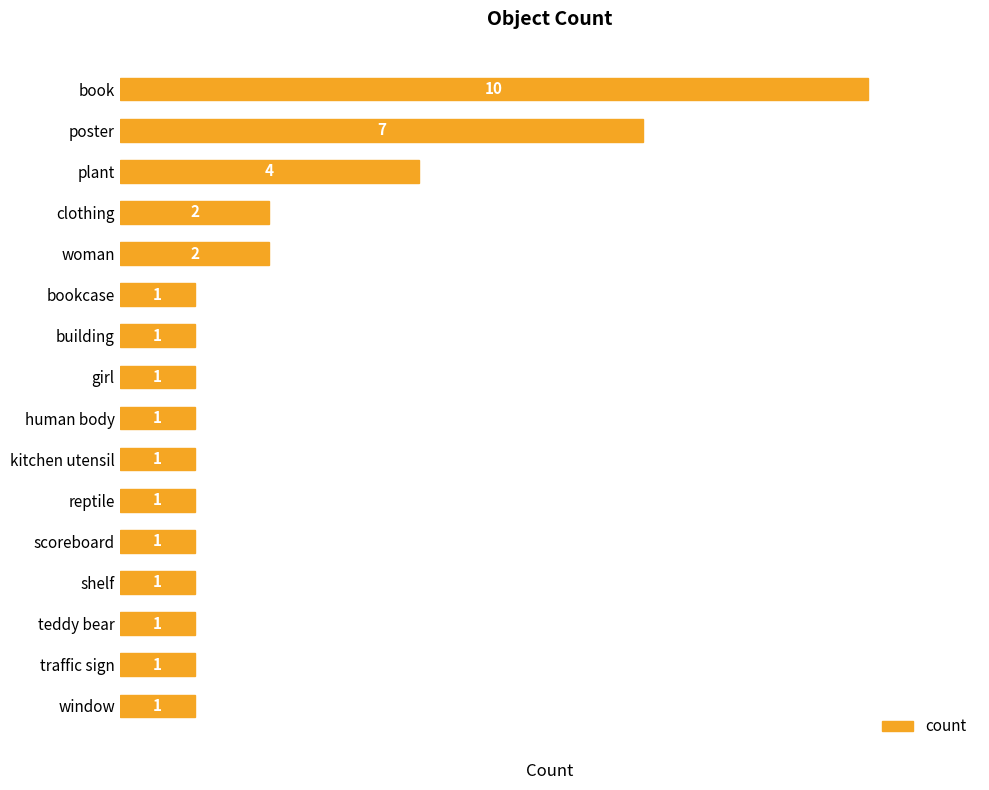

The value at teddy bear is 1. True or false?

True